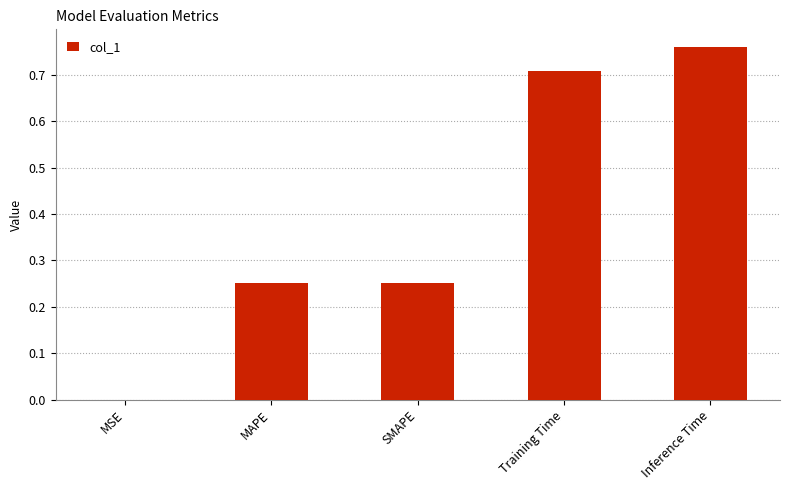

Which label corresponds to the largest value in the chart?

Inference Time